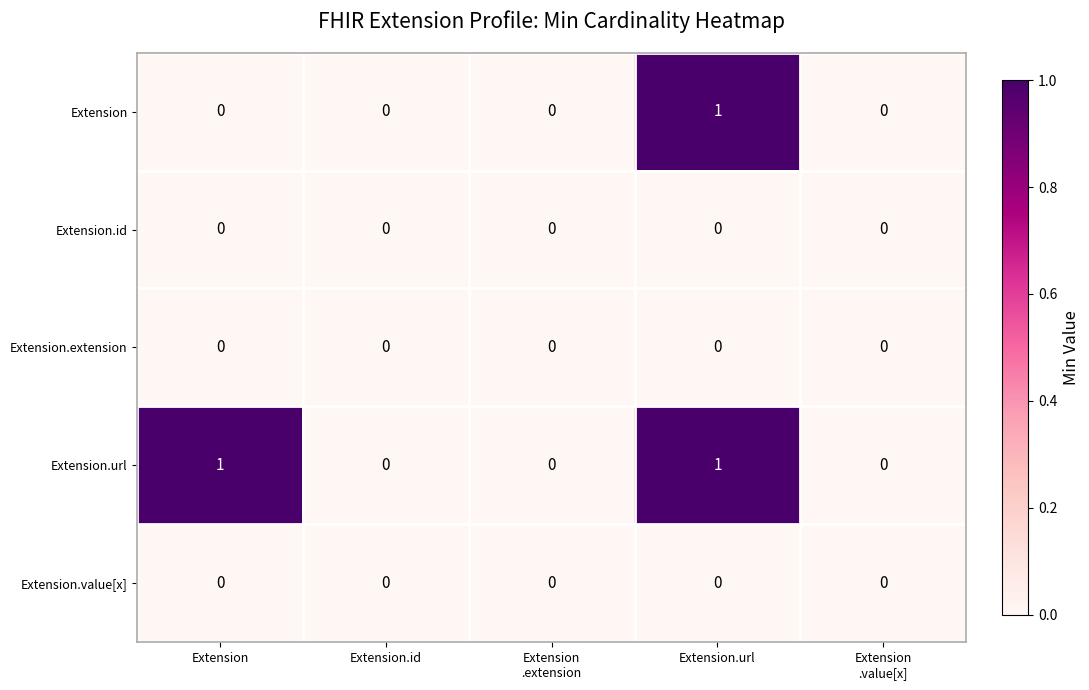

Reading left to right, extract all data points from this chart.

Extension: 0	0	0	1	0
Extension.id: 0	0	0	0	0
Extension.extension: 0	0	0	0	0
Extension.url: 1	0	0	1	0
Extension.value[x]: 0	0	0	0	0